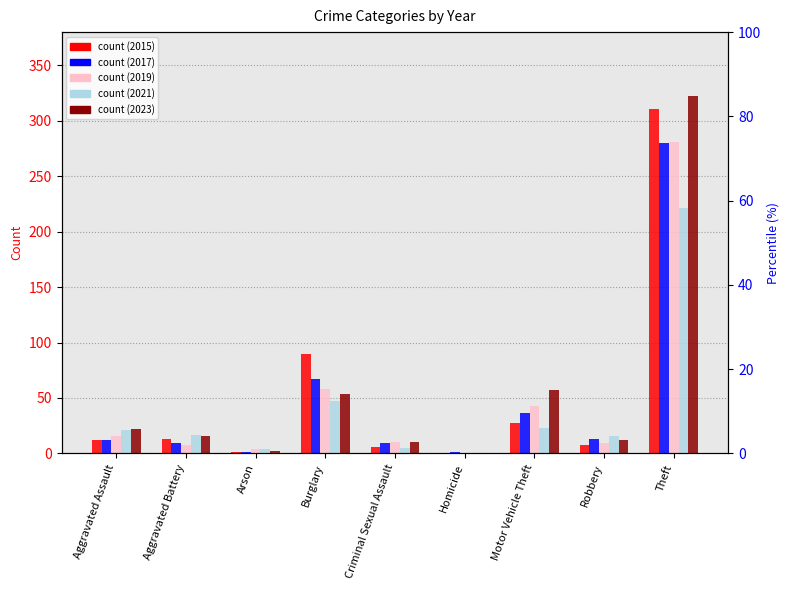

Rank the series at Burglary from lowest to highest value.

2021, 2023, 2019, 2017, 2015